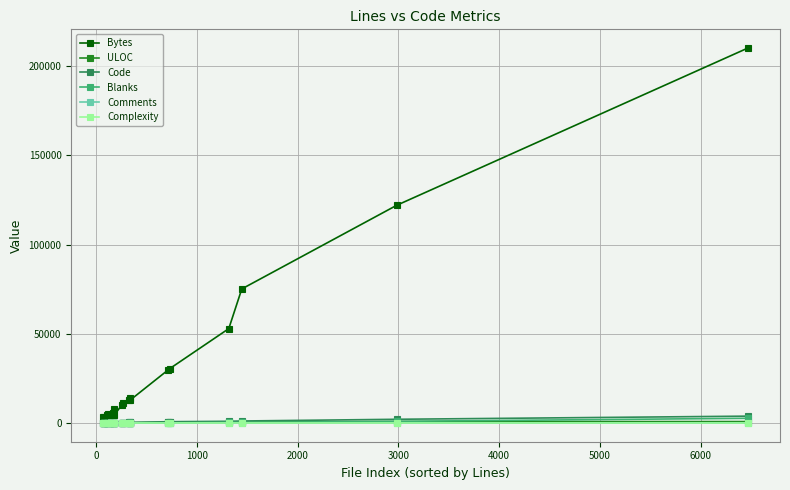

At how many categories does at least one series exceed 45446?

4